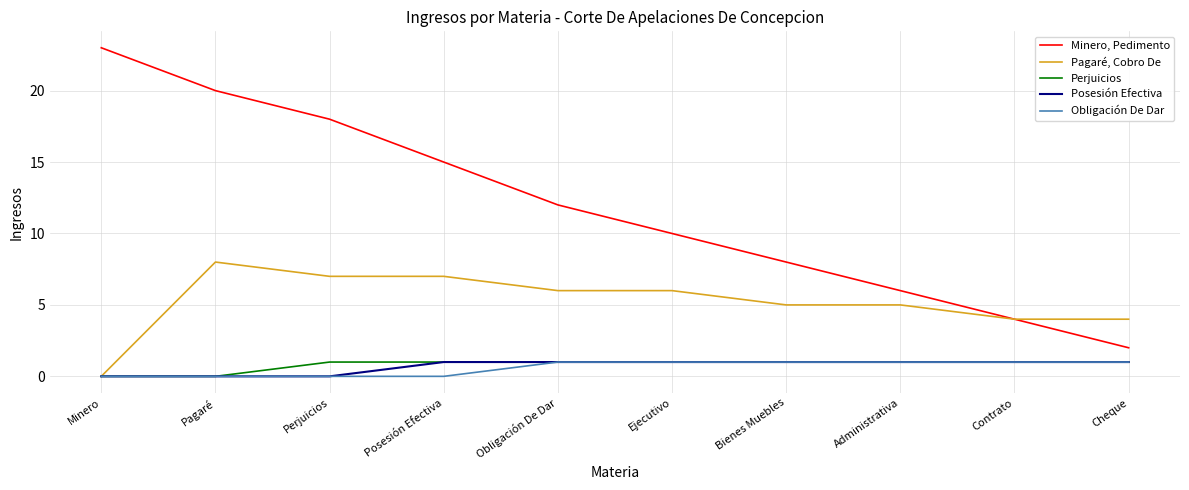

What is the total value across all series at Ejecutivo?

19